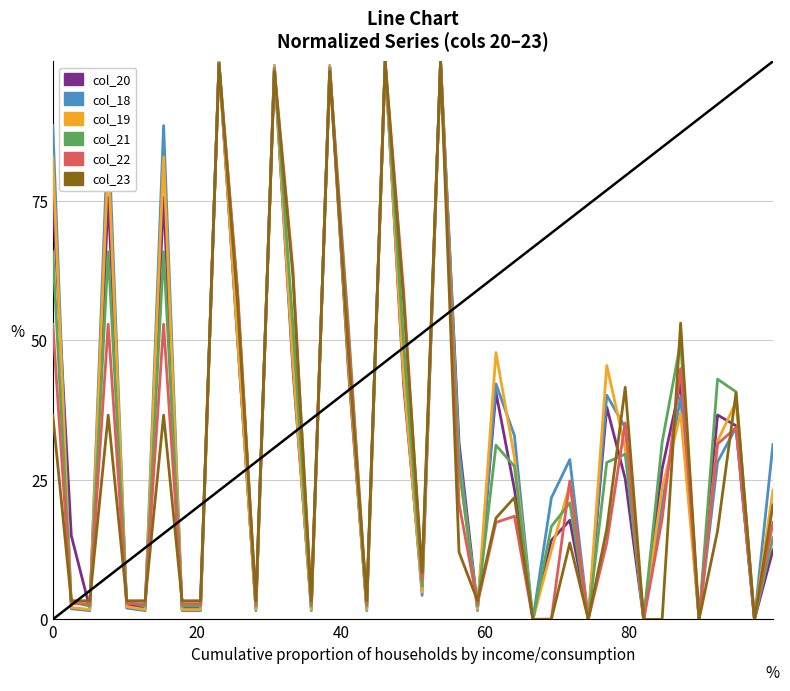

How many values in the col_22 series are below 18?

20